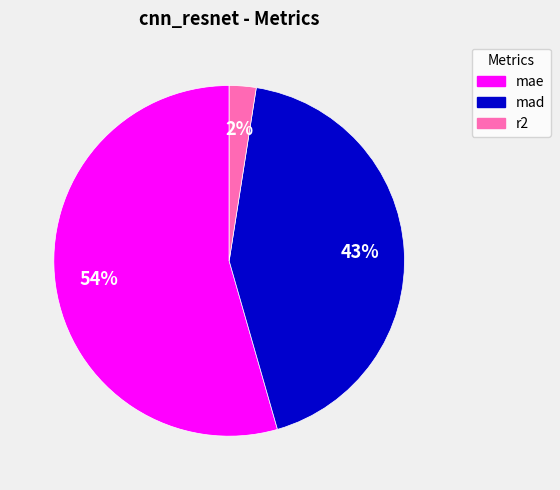

Is the sum of r2 and mae greater than half?

Yes